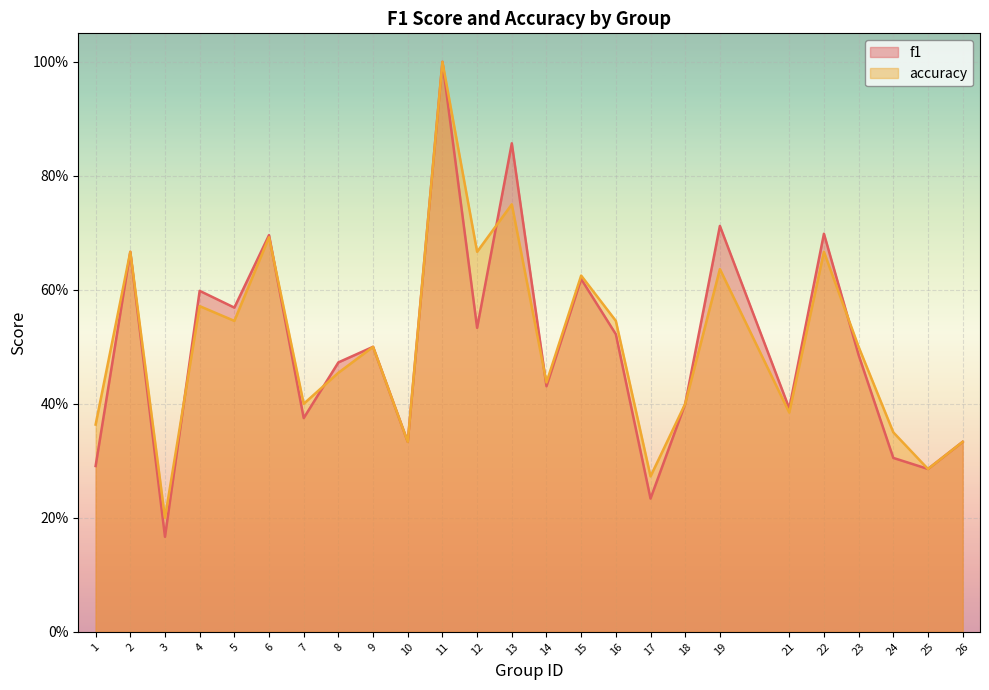

The accuracy series shows 0.7 at 14. True or false?

False